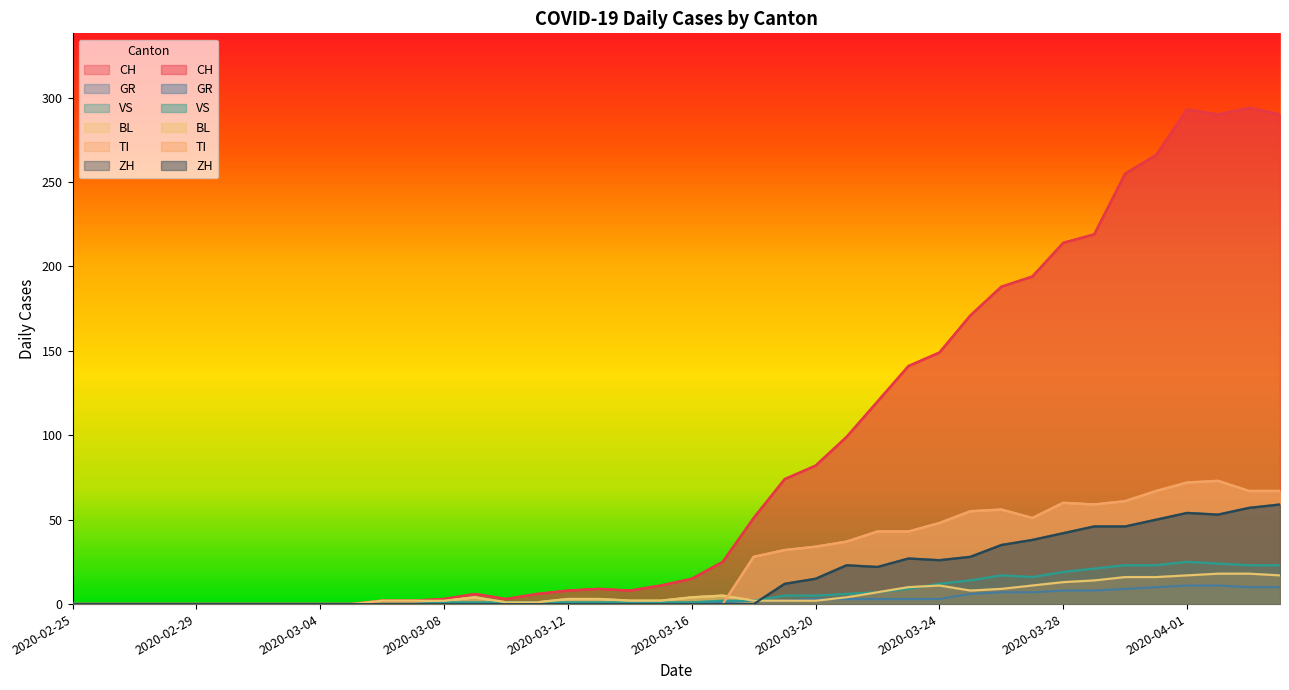

Reading right to left, list all the values displayed in this chart.

CH: 290	294	290	293	266	255	219	214	194	188	171	149	141	120	99	82	74	51	25	15	11	8	9	8	6	3	6	3	2	2	0	0	0	0	0	0	0	0	0	0
GR: 10	10	11	11	10	9	8	8	7	7	6	3	3	3	3	3	2	2	1	1	0	0	0	0	0	0	0	0	0	0	0	0	0	0	0	0	0	0	0	0
VS: 23	23	24	25	23	23	21	19	16	17	14	12	9	7	6	5	5	2	2	1	1	1	1	1	1	1	1	1	0	0	0	0	0	0	0	0	0	0	0	0
BL: 17	18	18	17	16	16	14	13	11	9	8	11	10	7	4	2	2	2	5	4	2	2	3	3	1	1	4	2	2	2	0	0	0	0	0	0	0	0	0	0
TI: 67	67	73	72	67	61	59	60	51	56	55	48	43	43	37	34	32	28	0	0	0	0	0	0	0	0	0	0	0	0	0	0	0	0	0	0	0	0	0	0
ZH: 59	57	53	54	50	46	46	42	38	35	28	26	27	22	23	15	12	0	0	0	0	0	0	0	0	0	0	0	0	0	0	0	0	0	0	0	0	0	0	0